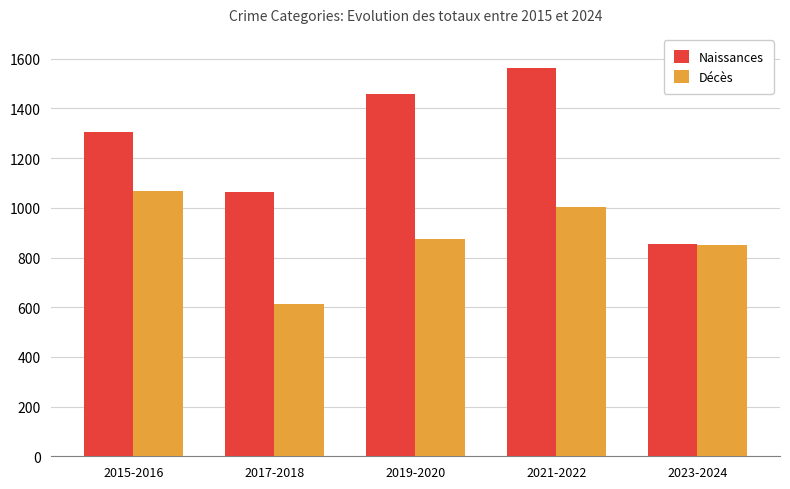

How many distinct data groups are displayed?

2